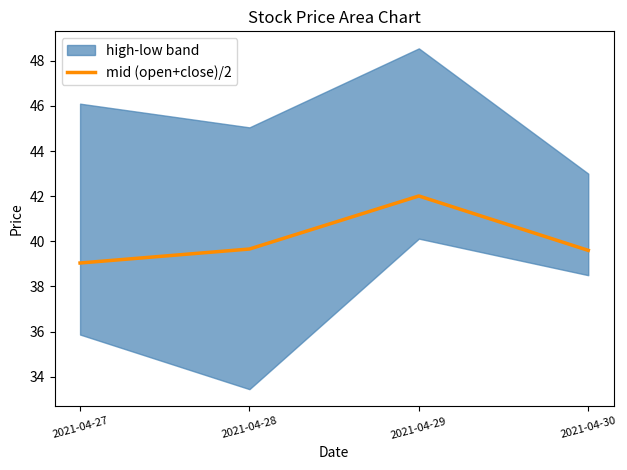

Reading left to right, extract all data points from this chart.

39.0	39.7	42.0	39.6